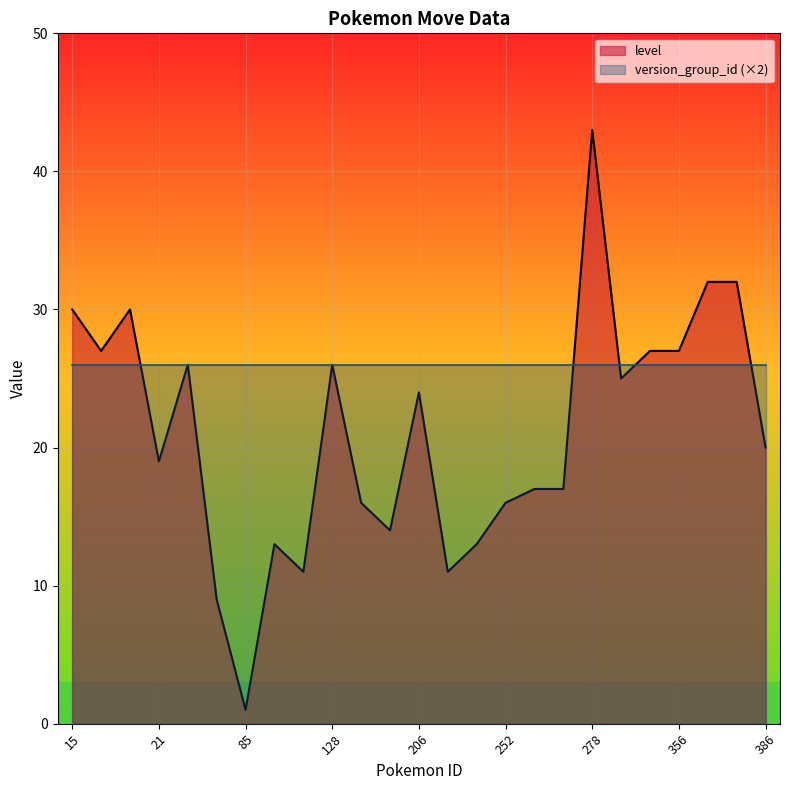

True or false: the data has more than 0 interior local peaks.

True